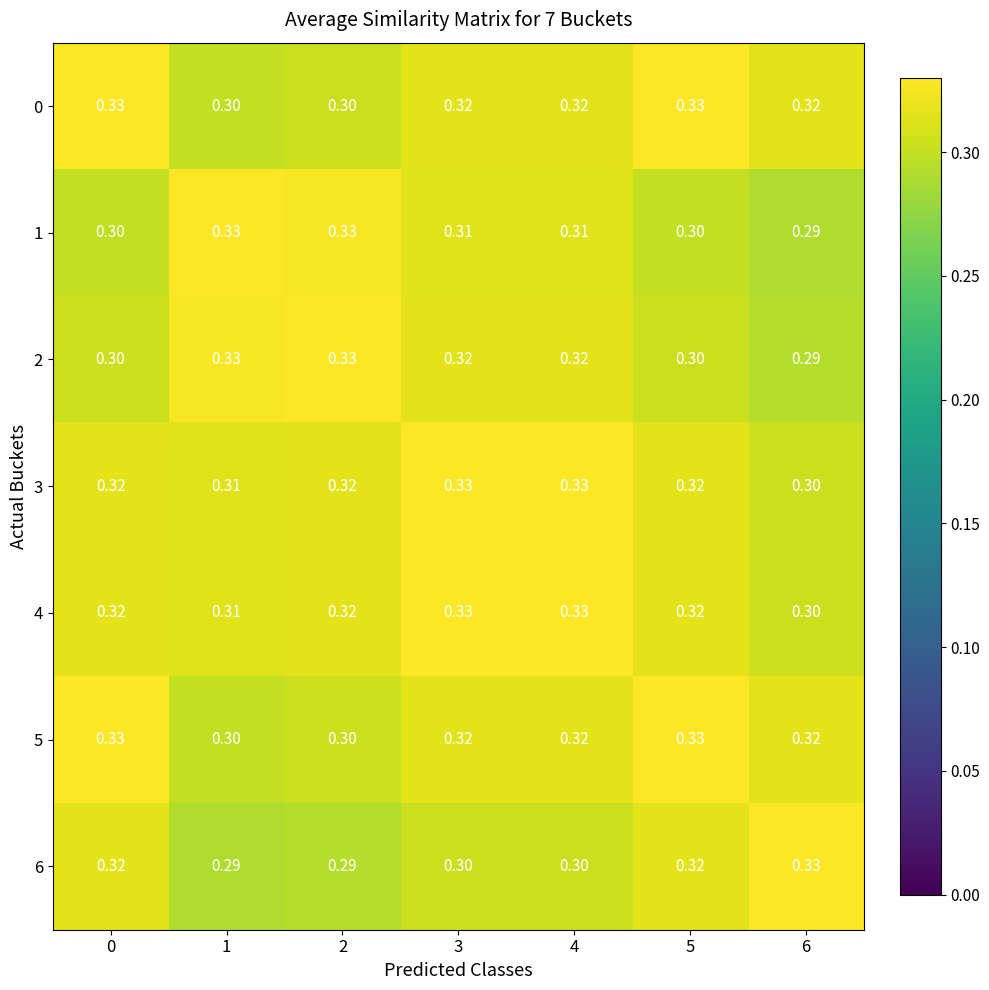

Is the value of 1 at 2 greater than the value of 5 at 4?

Yes